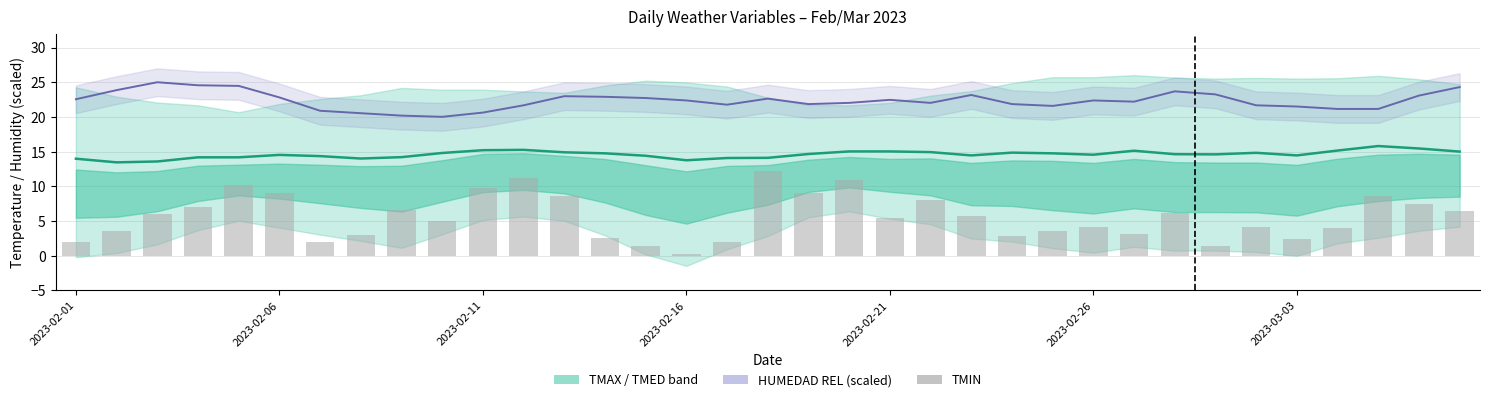

The value of TMIN at 2023-02-11 is 9.4. True or false?

False